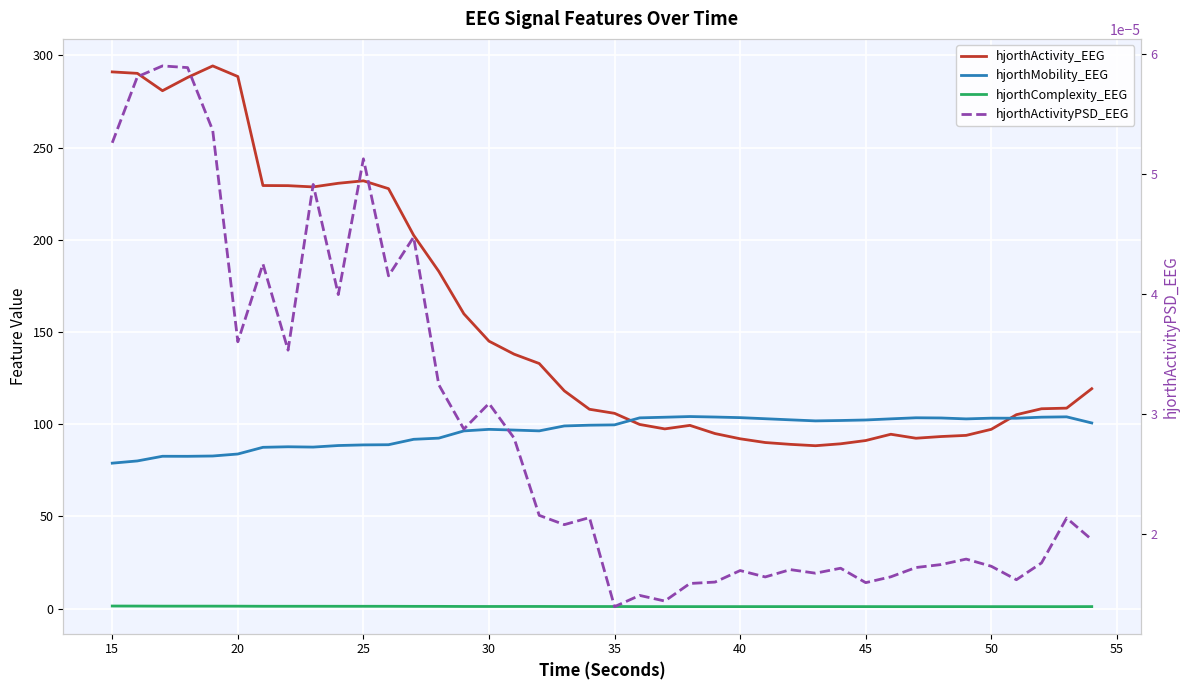

At 20, list the series in order from smallest to largest.

hjorthActivityPSD_EEG, hjorthComplexity_EEG, hjorthMobility_EEG, hjorthActivity_EEG